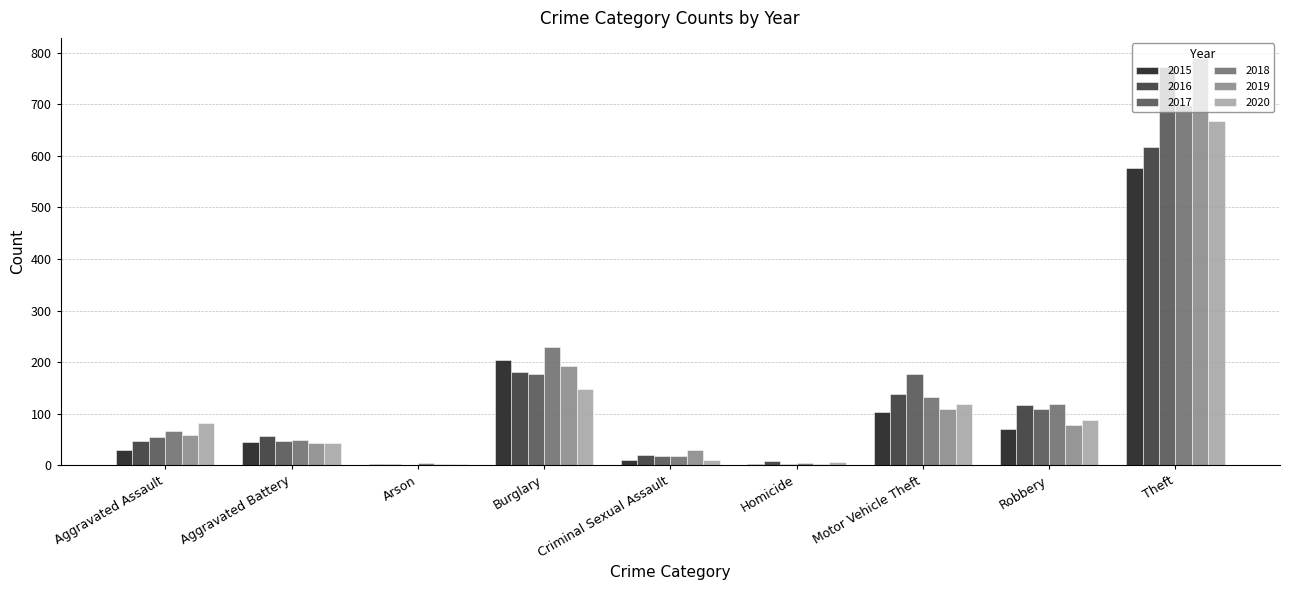

Does the chart contain stacked bars?

No